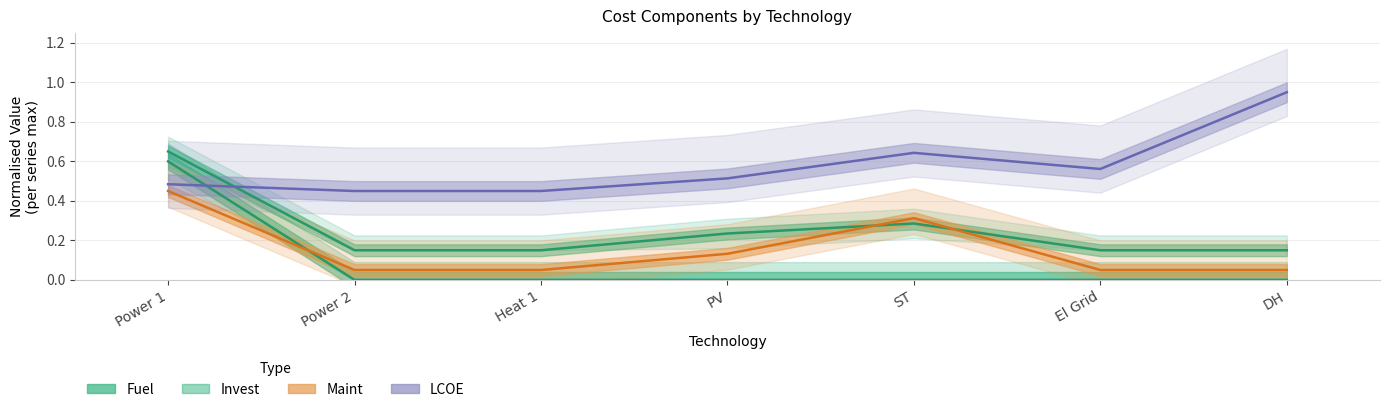

The value of LCOE at El Grid is 0.6. True or false?

True